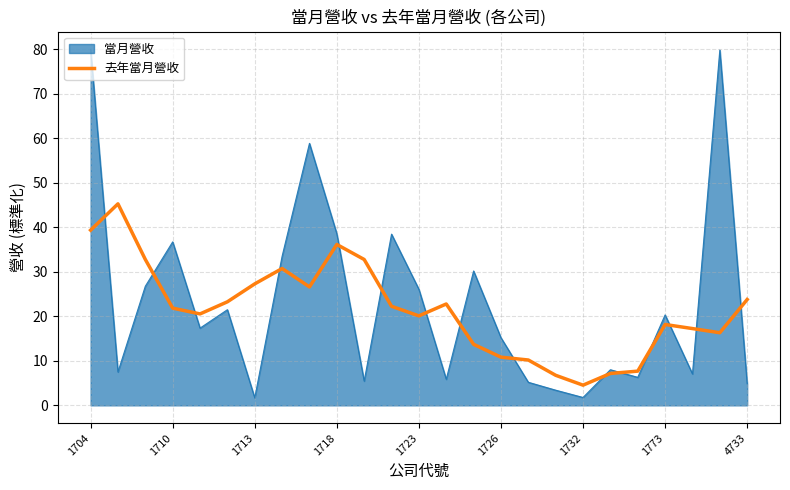

What is the maximum value shown in the chart?

80.0